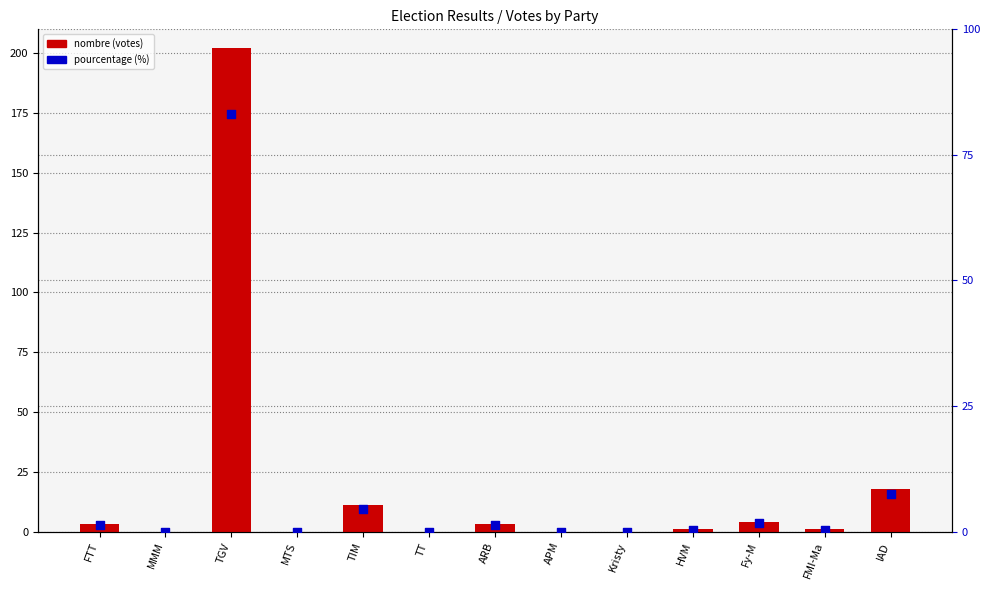

Which series has the largest total across all categories?

nombre (votes)